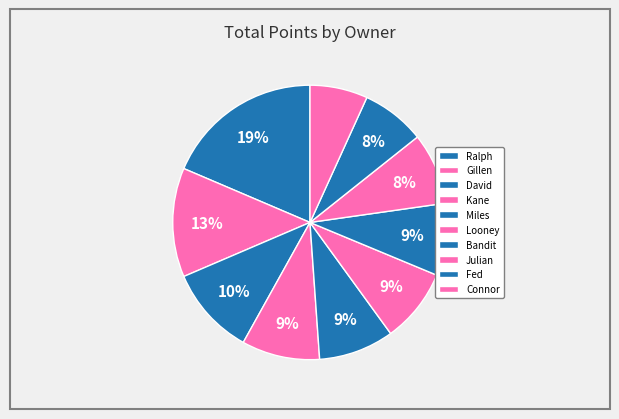

True or false: David accounts for 1% of the total.

False